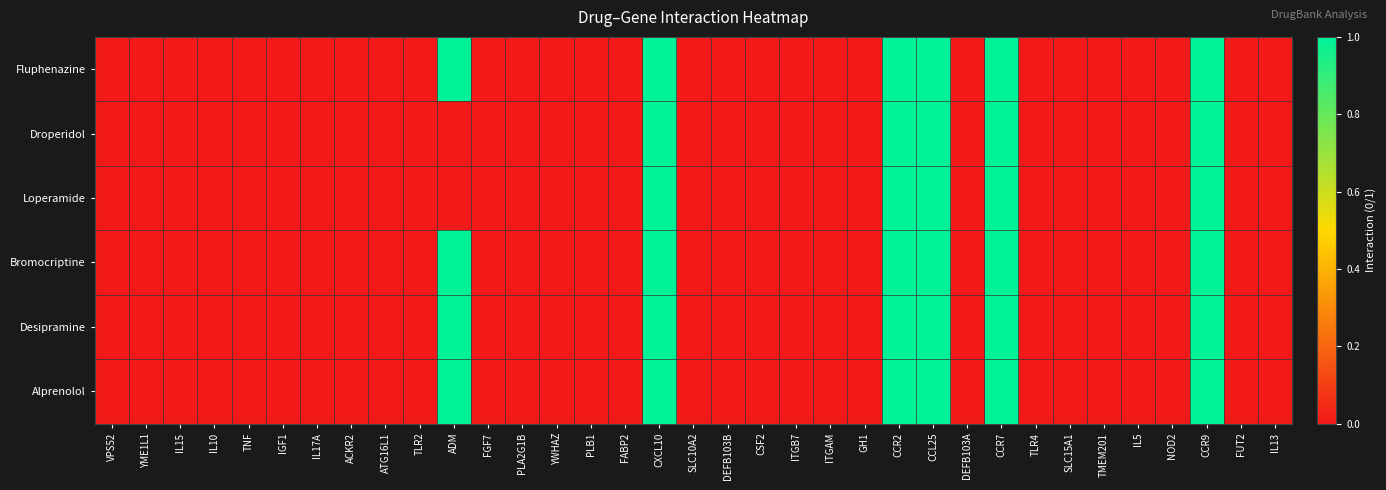

Reading right to left, transcribe all the data shown in this chart.

Fluphenazine: IL13=0	FUT2=0	CCR9=1	NOD2=0	IL5=0	TMEM201=0	SLC15A1=0	TLR4=0	CCR7=1	DEFB103A=0	CCL25=1	CCR2=1	GH1=0	ITGAM=0	ITGB7=0	CSF2=0	DEFB103B=0	SLC10A2=0	CXCL10=1	FABP2=0	PLB1=0	YWHAZ=0	PLA2G1B=0	FGF7=0	ADM=1	TLR2=0	ATG16L1=0	ACKR2=0	IL17A=0	IGF1=0	TNF=0	IL10=0	IL15=0	YME1L1=0	VPS52=0
Droperidol: IL13=0	FUT2=0	CCR9=1	NOD2=0	IL5=0	TMEM201=0	SLC15A1=0	TLR4=0	CCR7=1	DEFB103A=0	CCL25=1	CCR2=1	GH1=0	ITGAM=0	ITGB7=0	CSF2=0	DEFB103B=0	SLC10A2=0	CXCL10=1	FABP2=0	PLB1=0	YWHAZ=0	PLA2G1B=0	FGF7=0	ADM=0	TLR2=0	ATG16L1=0	ACKR2=0	IL17A=0	IGF1=0	TNF=0	IL10=0	IL15=0	YME1L1=0	VPS52=0
Loperamide: IL13=0	FUT2=0	CCR9=1	NOD2=0	IL5=0	TMEM201=0	SLC15A1=0	TLR4=0	CCR7=1	DEFB103A=0	CCL25=1	CCR2=1	GH1=0	ITGAM=0	ITGB7=0	CSF2=0	DEFB103B=0	SLC10A2=0	CXCL10=1	FABP2=0	PLB1=0	YWHAZ=0	PLA2G1B=0	FGF7=0	ADM=0	TLR2=0	ATG16L1=0	ACKR2=0	IL17A=0	IGF1=0	TNF=0	IL10=0	IL15=0	YME1L1=0	VPS52=0
Bromocriptine: IL13=0	FUT2=0	CCR9=1	NOD2=0	IL5=0	TMEM201=0	SLC15A1=0	TLR4=0	CCR7=1	DEFB103A=0	CCL25=1	CCR2=1	GH1=0	ITGAM=0	ITGB7=0	CSF2=0	DEFB103B=0	SLC10A2=0	CXCL10=1	FABP2=0	PLB1=0	YWHAZ=0	PLA2G1B=0	FGF7=0	ADM=1	TLR2=0	ATG16L1=0	ACKR2=0	IL17A=0	IGF1=0	TNF=0	IL10=0	IL15=0	YME1L1=0	VPS52=0
Desipramine: IL13=0	FUT2=0	CCR9=1	NOD2=0	IL5=0	TMEM201=0	SLC15A1=0	TLR4=0	CCR7=1	DEFB103A=0	CCL25=1	CCR2=1	GH1=0	ITGAM=0	ITGB7=0	CSF2=0	DEFB103B=0	SLC10A2=0	CXCL10=1	FABP2=0	PLB1=0	YWHAZ=0	PLA2G1B=0	FGF7=0	ADM=1	TLR2=0	ATG16L1=0	ACKR2=0	IL17A=0	IGF1=0	TNF=0	IL10=0	IL15=0	YME1L1=0	VPS52=0
Alprenolol: IL13=0	FUT2=0	CCR9=1	NOD2=0	IL5=0	TMEM201=0	SLC15A1=0	TLR4=0	CCR7=1	DEFB103A=0	CCL25=1	CCR2=1	GH1=0	ITGAM=0	ITGB7=0	CSF2=0	DEFB103B=0	SLC10A2=0	CXCL10=1	FABP2=0	PLB1=0	YWHAZ=0	PLA2G1B=0	FGF7=0	ADM=1	TLR2=0	ATG16L1=0	ACKR2=0	IL17A=0	IGF1=0	TNF=0	IL10=0	IL15=0	YME1L1=0	VPS52=0